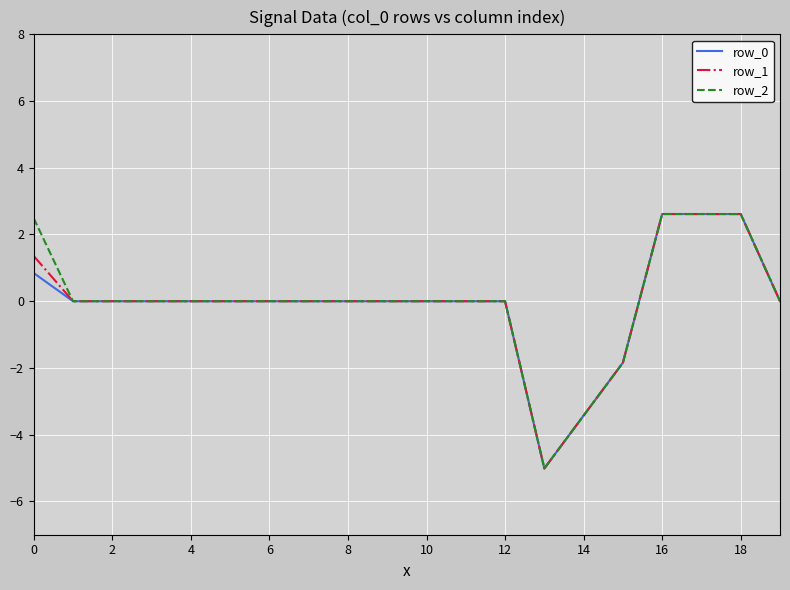

What is the greatest value displayed?

2.6